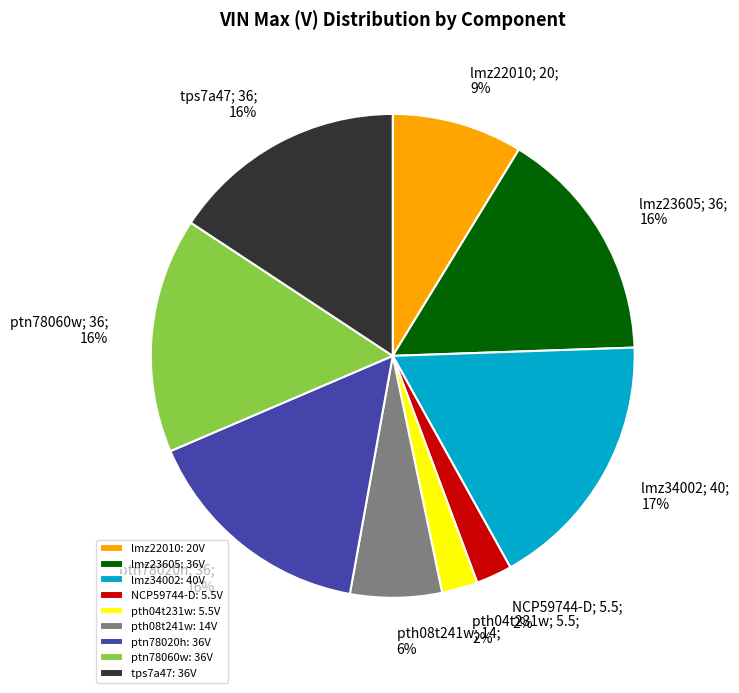

Combined, do lmz23605: 36V and lmz22010: 20V account for over 50%?

No